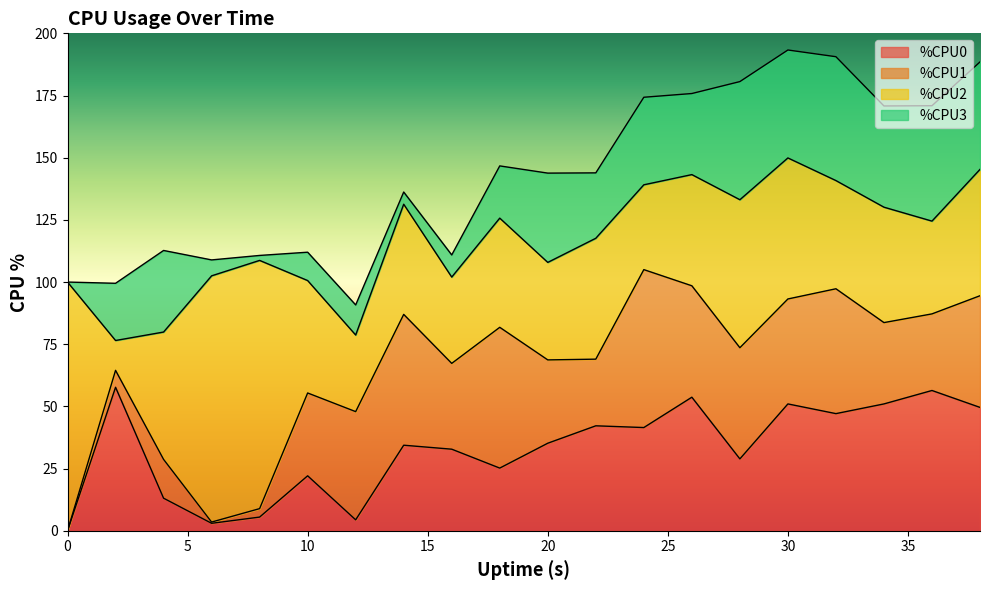

What is the sum of all %CPU0 values?

654.8